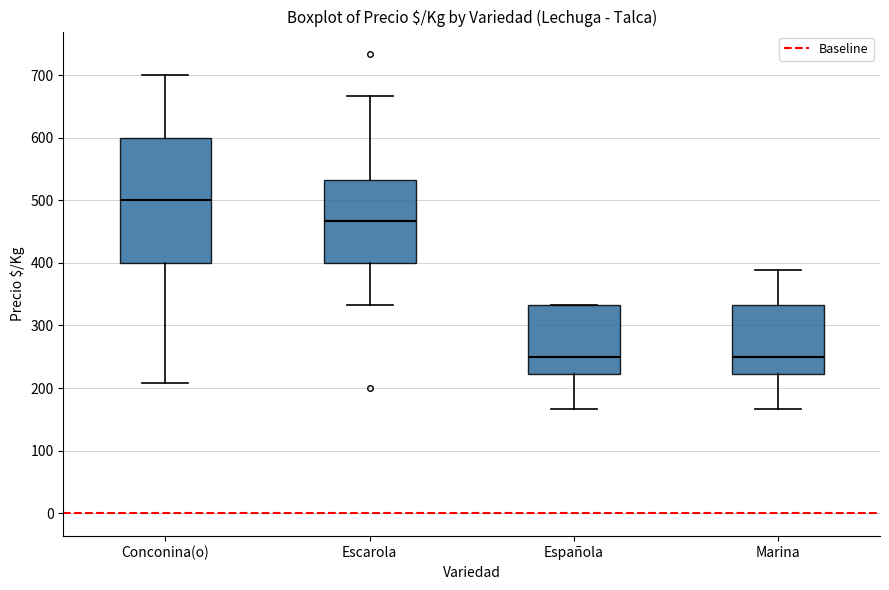

Which box is the tallest, from its lower edge to its upper edge?

Conconina(o)